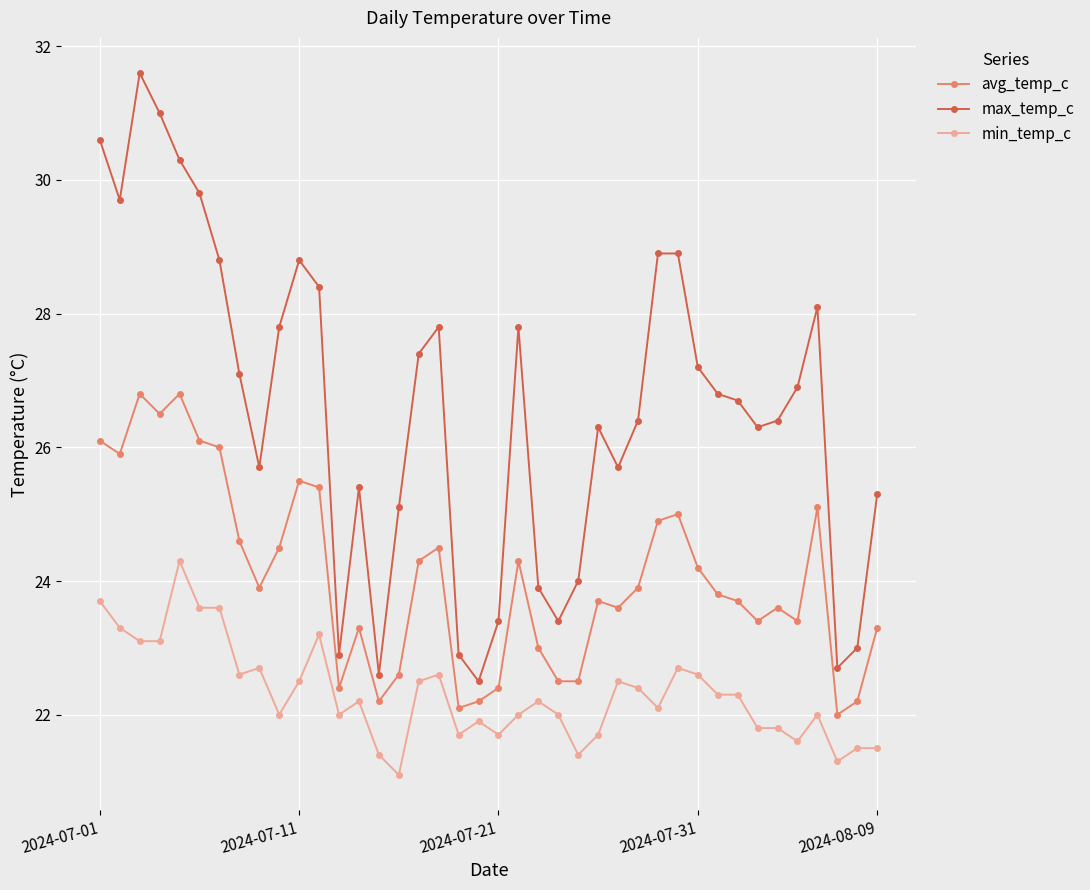

List the series in order of their peak value, lowest first.

min_temp_c, avg_temp_c, max_temp_c